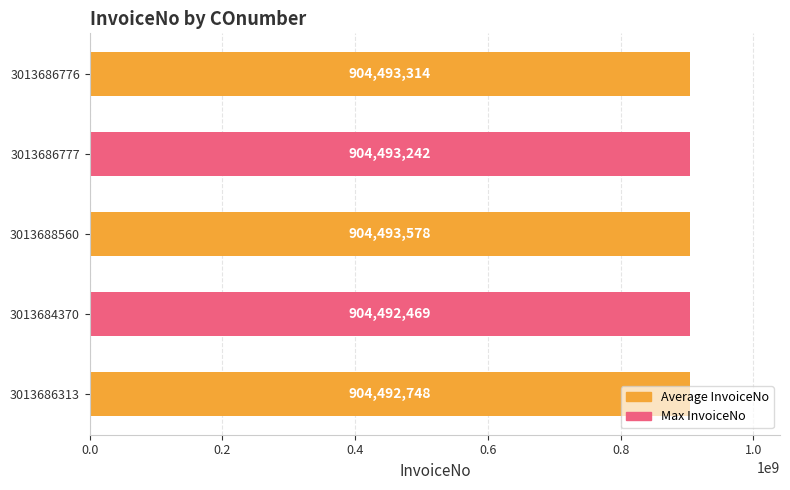

List the labels in order of value, largest first.

3013688560, 3013686776, 3013686777, 3013686313, 3013684370